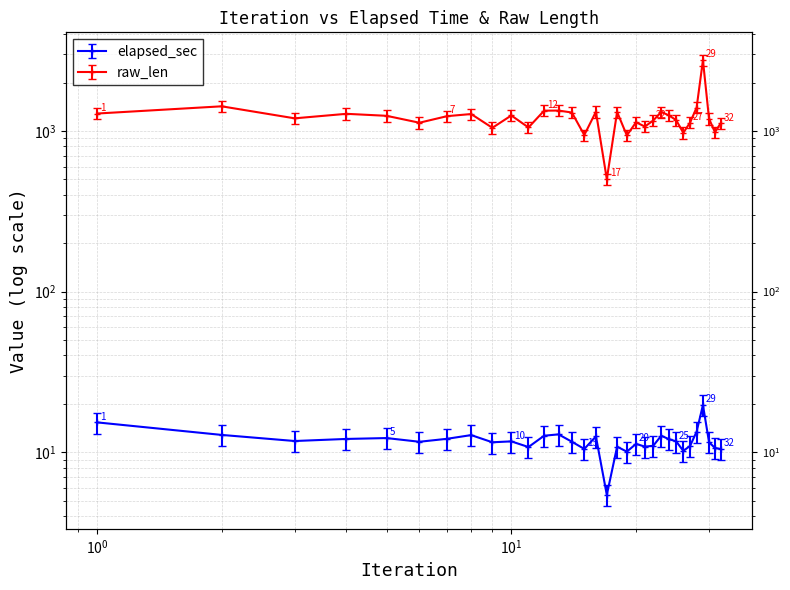

How many data points in raw_len are less than 1235?

16